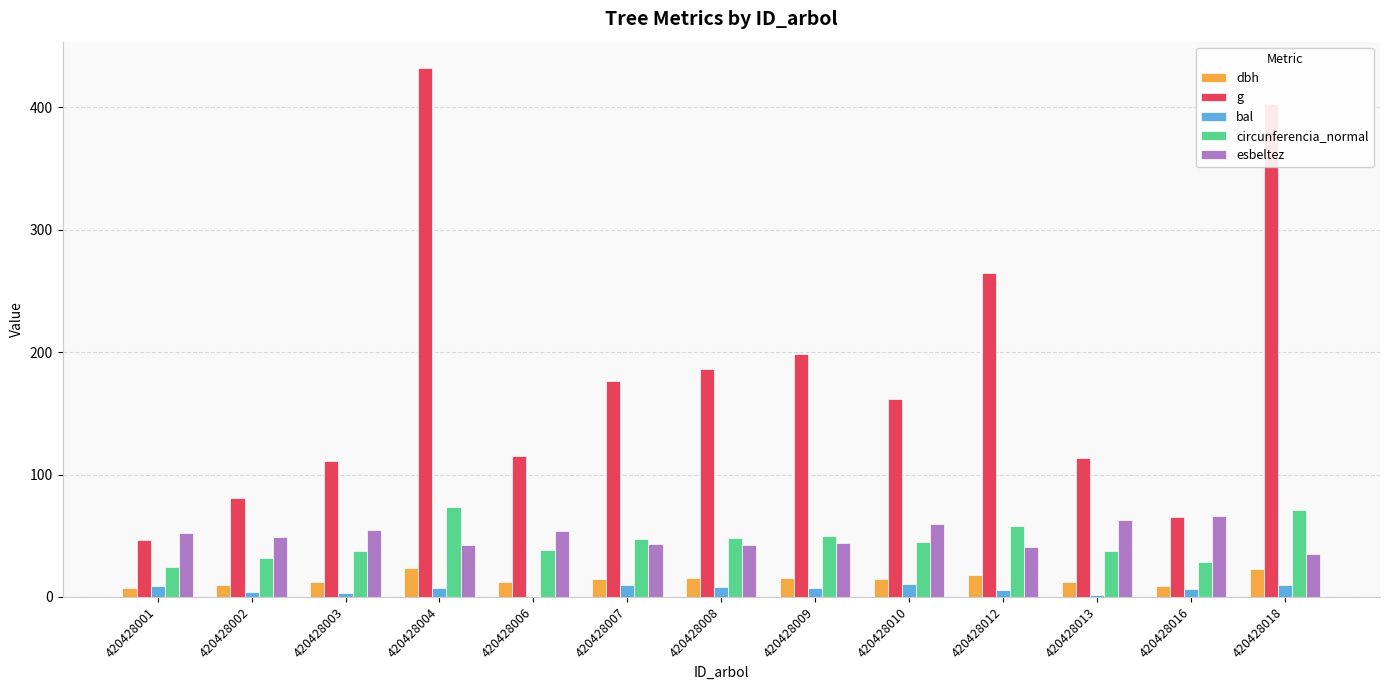

At which category is the sum across all series the highest?

420428004